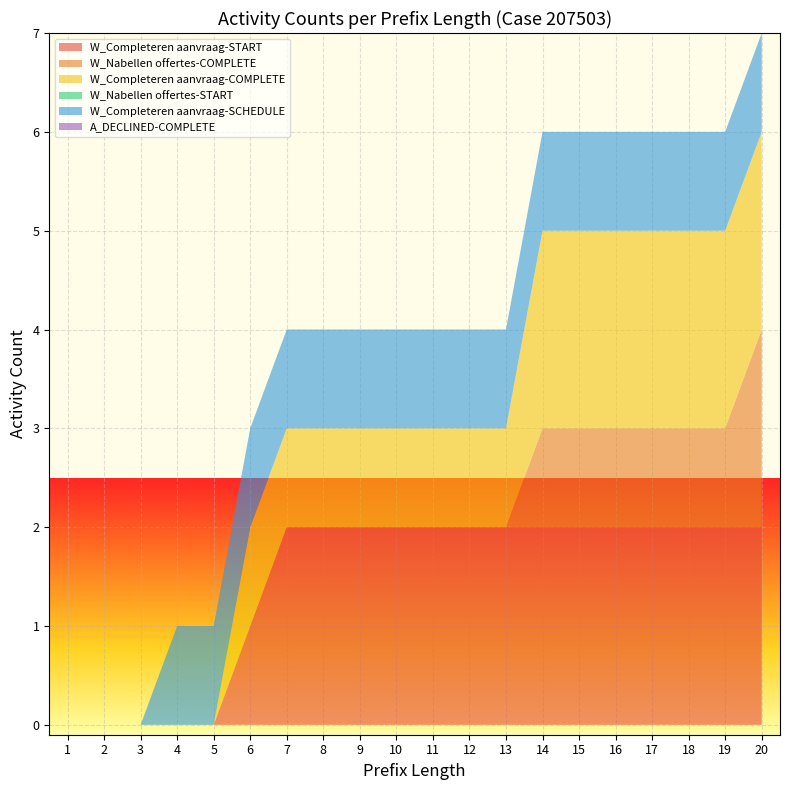

Reading left to right, transcribe all the data shown in this chart.

W_Completeren aanvraag-START: 1=0	2=0	3=0	4=0	5=0	6=1	7=2	8=2	9=2	10=2	11=2	12=2	13=2	14=2	15=2	16=2	17=2	18=2	19=2	20=2
W_Nabellen offertes-COMPLETE: 1=0	2=0	3=0	4=0	5=0	6=0	7=0	8=0	9=0	10=0	11=0	12=0	13=0	14=1	15=1	16=1	17=1	18=1	19=1	20=2
W_Completeren aanvraag-COMPLETE: 1=0	2=0	3=0	4=0	5=0	6=1	7=1	8=1	9=1	10=1	11=1	12=1	13=1	14=2	15=2	16=2	17=2	18=2	19=2	20=2
W_Nabellen offertes-START: 1=0	2=0	3=0	4=0	5=0	6=0	7=0	8=0	9=0	10=0	11=0	12=0	13=0	14=0	15=0	16=0	17=0	18=0	19=0	20=0
W_Completeren aanvraag-SCHEDULE: 1=0	2=0	3=0	4=1	5=1	6=1	7=1	8=1	9=1	10=1	11=1	12=1	13=1	14=1	15=1	16=1	17=1	18=1	19=1	20=1
A_DECLINED-COMPLETE: 1=0	2=0	3=0	4=0	5=0	6=0	7=0	8=0	9=0	10=0	11=0	12=0	13=0	14=0	15=0	16=0	17=0	18=0	19=0	20=0